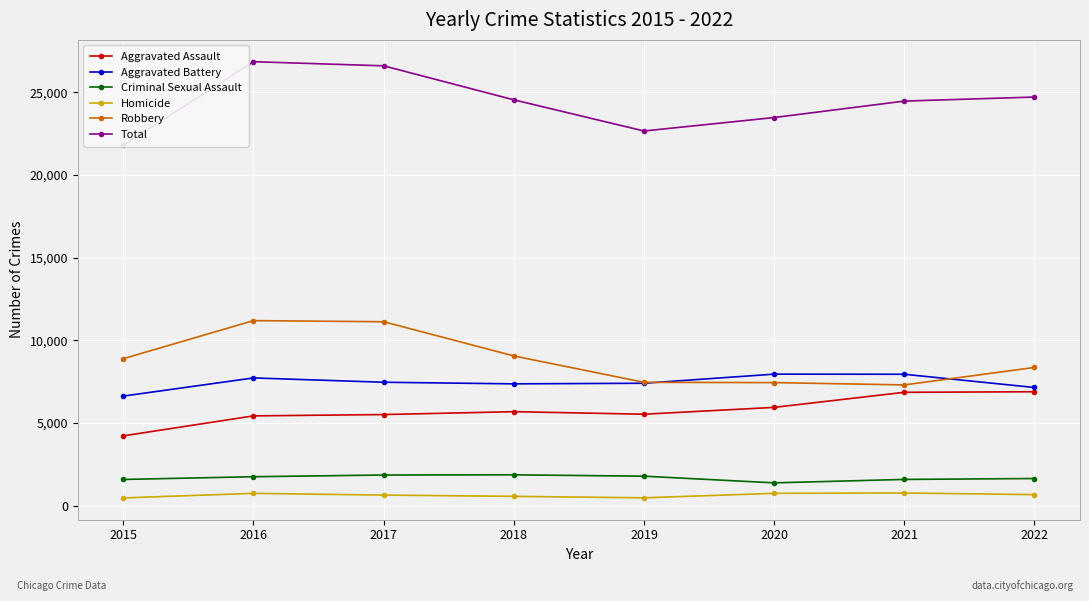

Between 2015 and 2020, which is larger?

2020